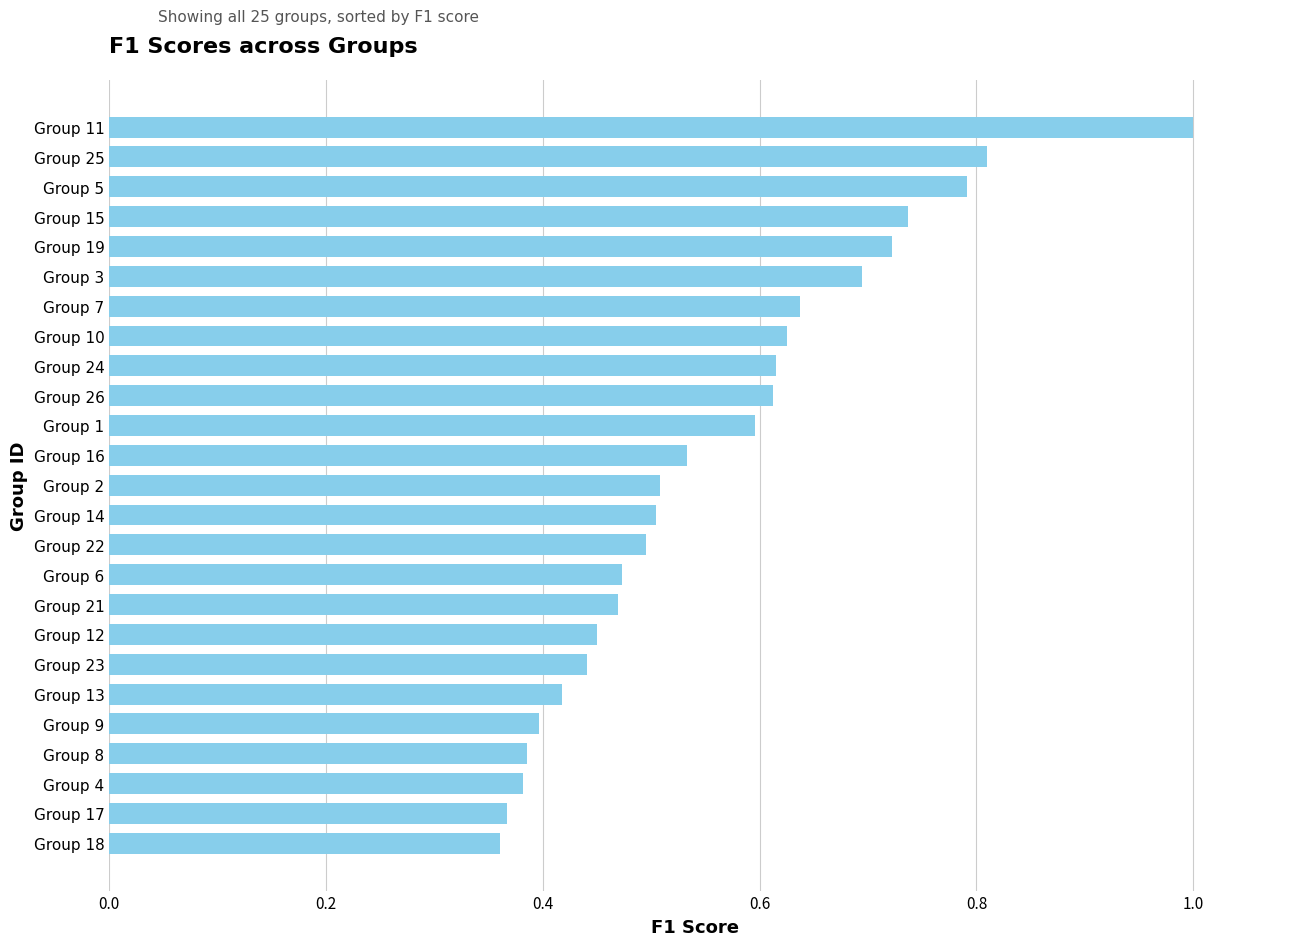

What is the greatest value displayed?

1.0